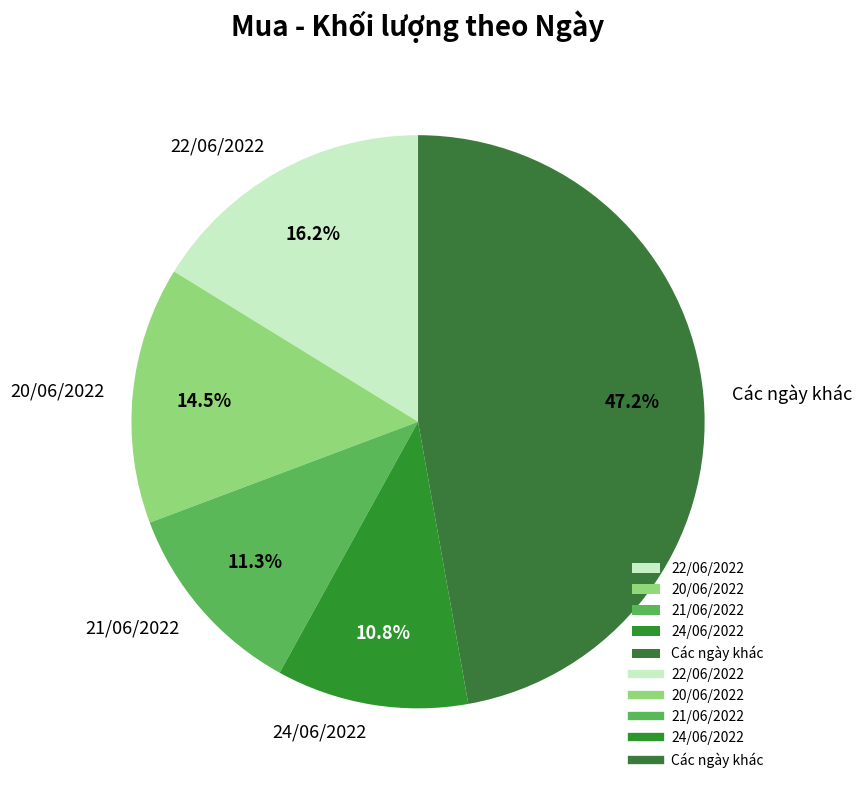

Combined, do Các ngày khác and 20/06/2022 account for over 50%?

Yes